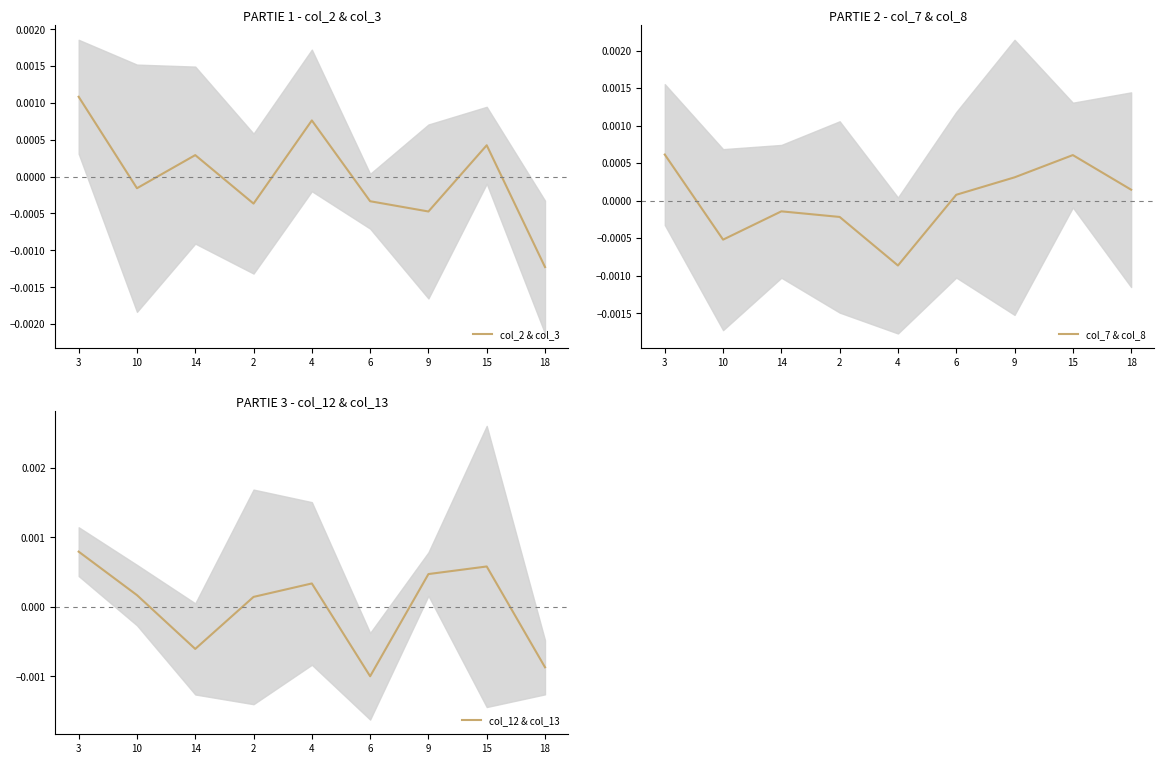

Between which two adjacent categories do col_12 & col_13 and col_7 & col_8 first intersect?

10 and 14